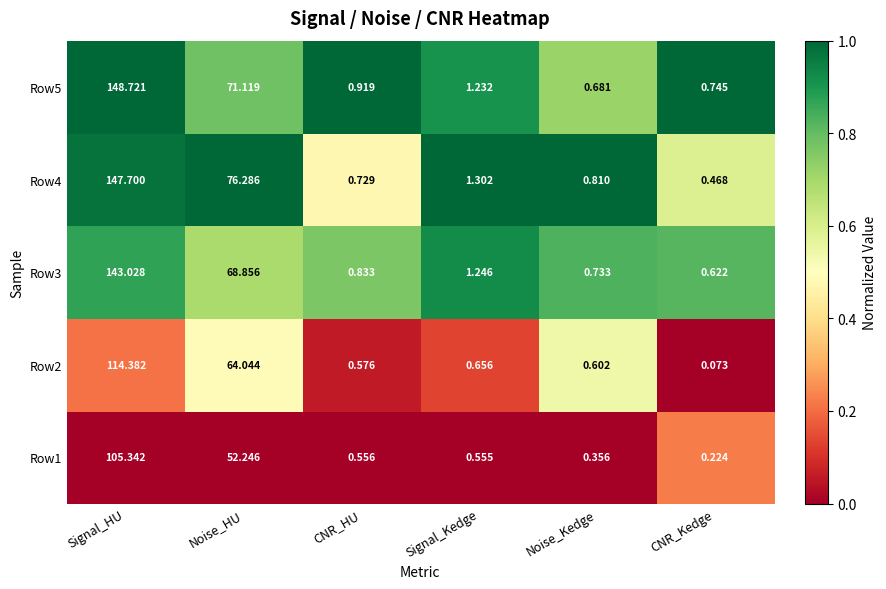

What is the total value across all series at CNR_HU?

3.6